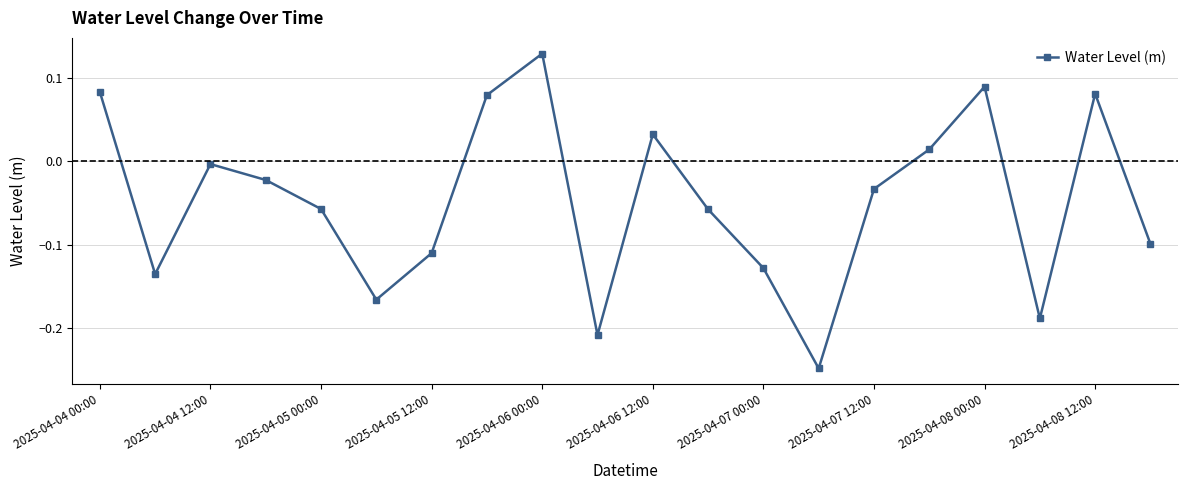

What is the difference between the second highest and minimum values?

0.3